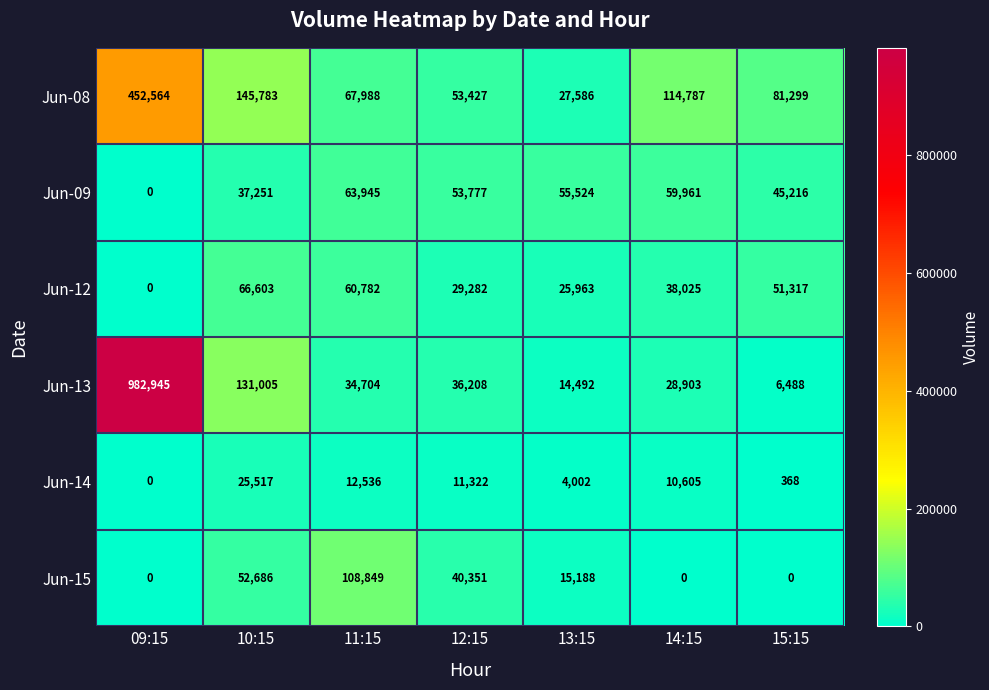

What is the sum of the Jun-13 values at 10:15 and 14:15?

159908